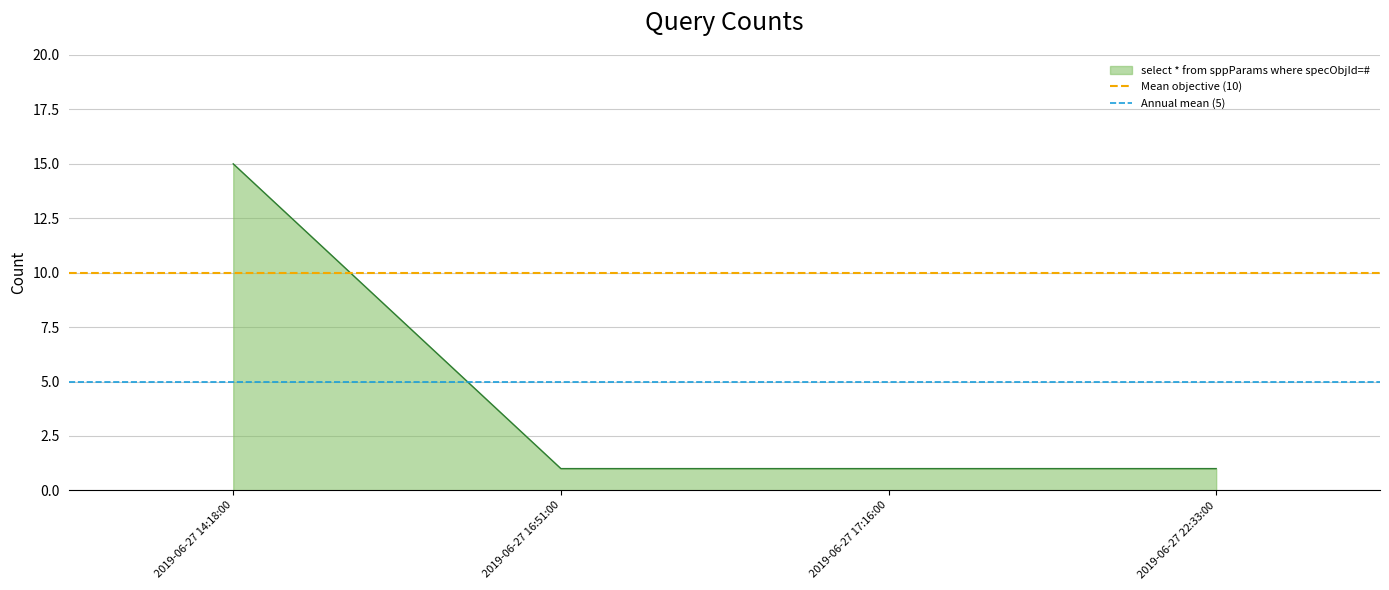

At which label is Annual mean (5) closest to 5?

2019-06-27 14:18:00